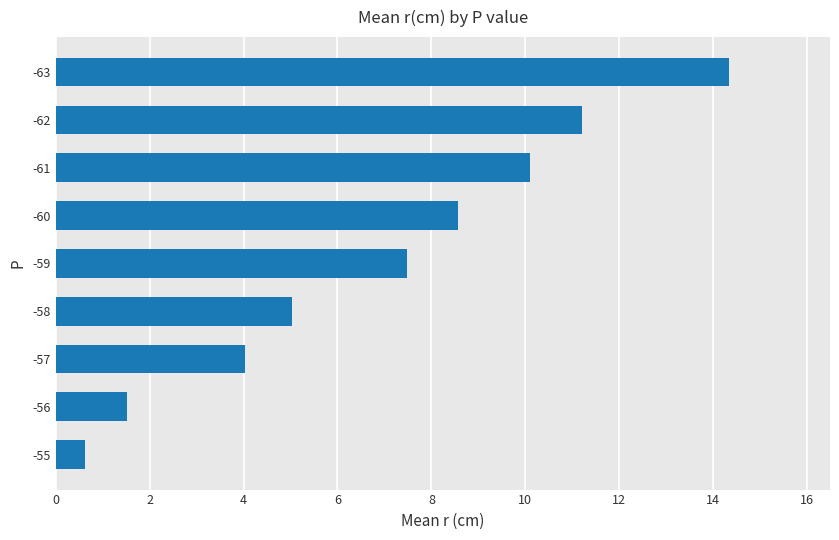

Count the number of values greater than 7.

5